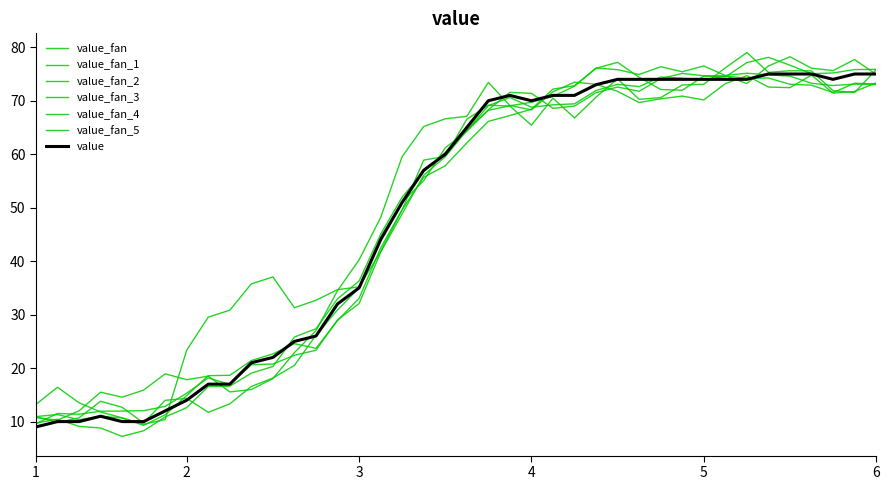

How many lines are shown in the chart?

7